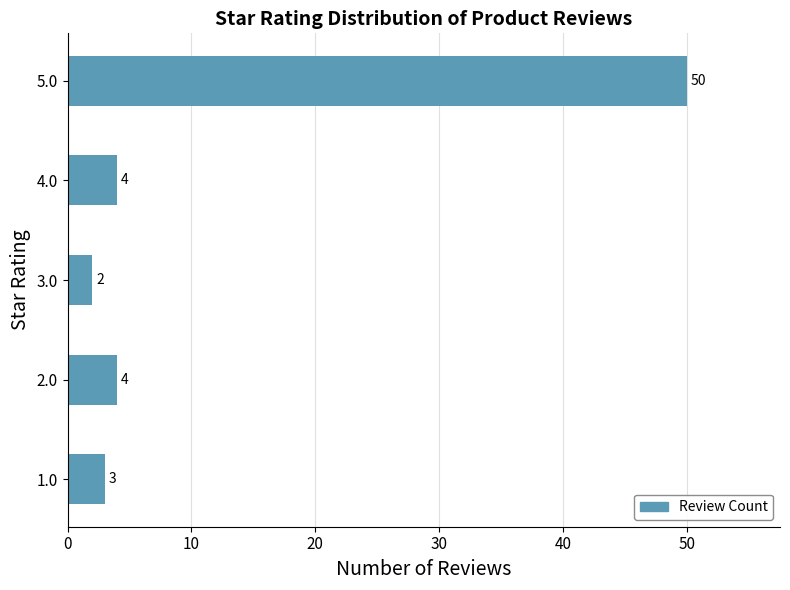

What is the sum of all values?

63